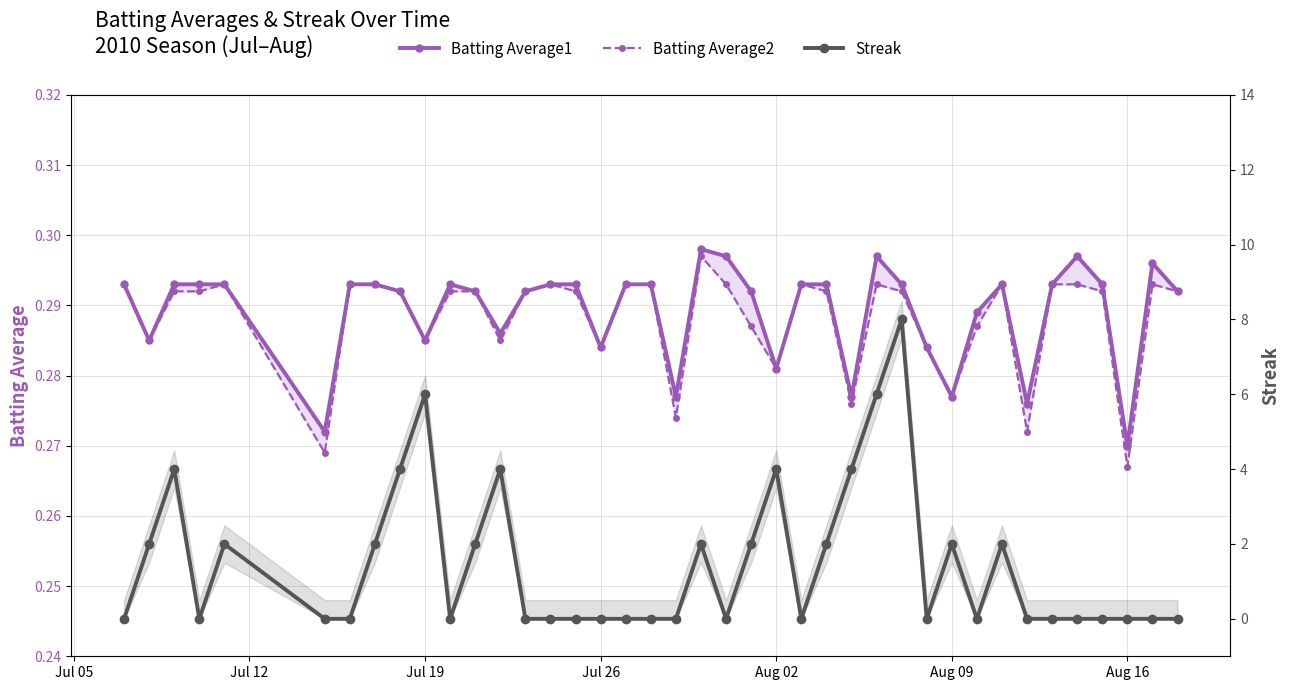

What is the greatest value displayed?

8.0